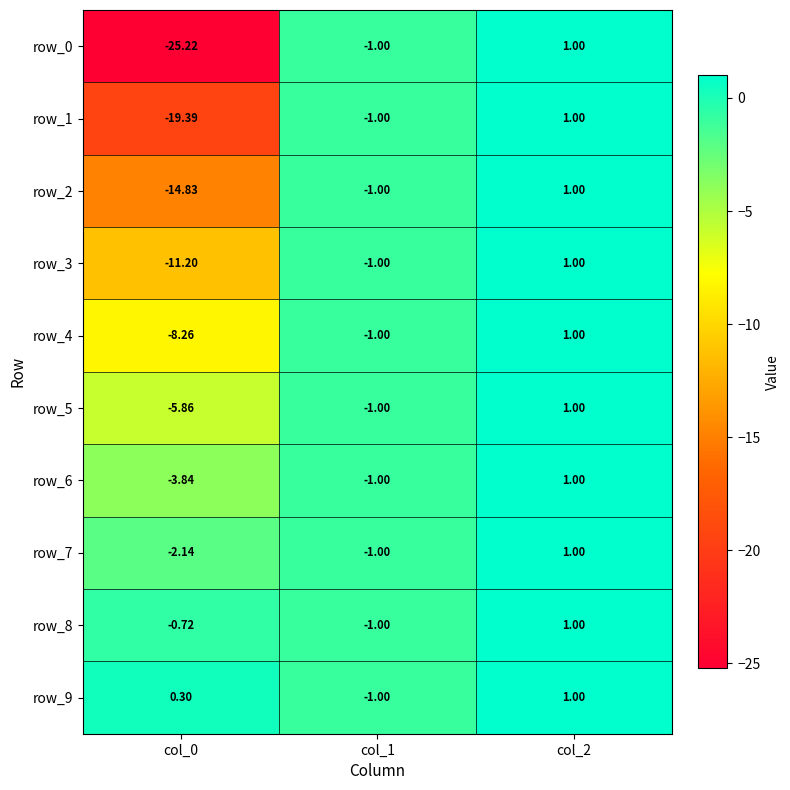

Which series has the largest total across all categories?

row_9